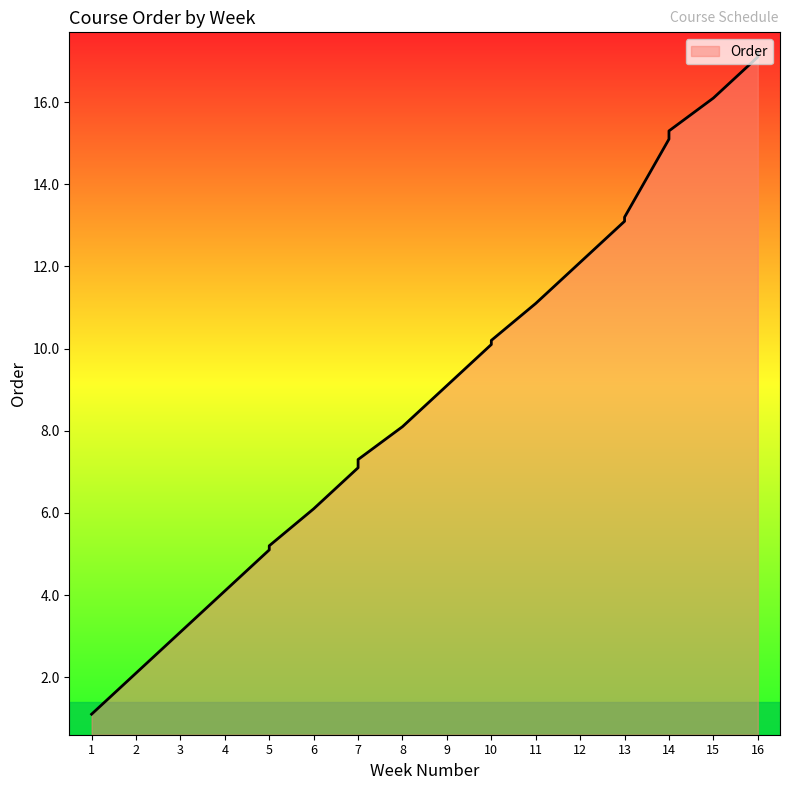

How many data points does each series have?

23